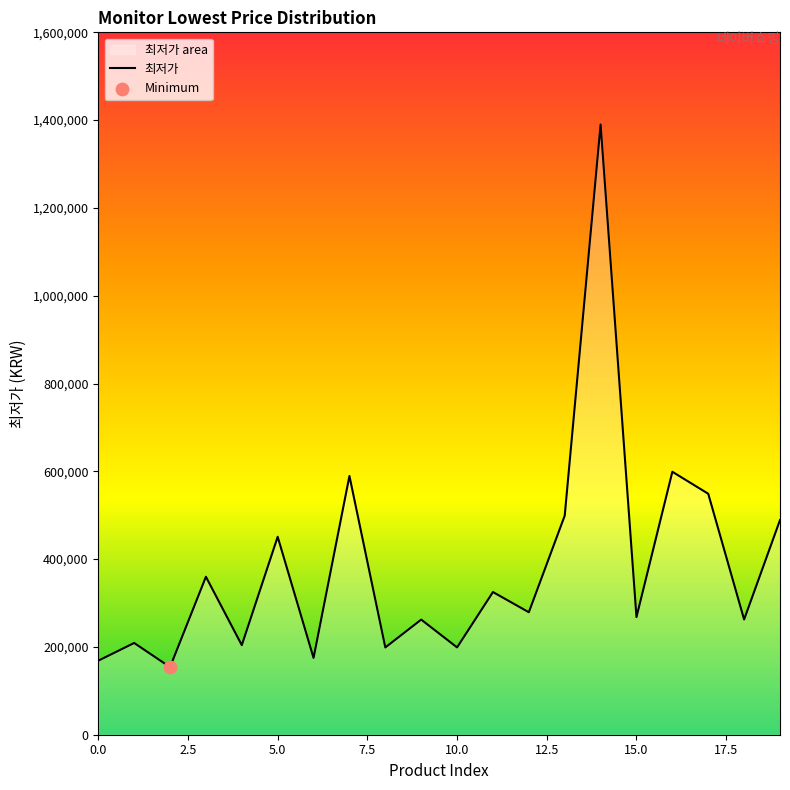

What is the ratio of the value at 17 to the value at 3?

1.5